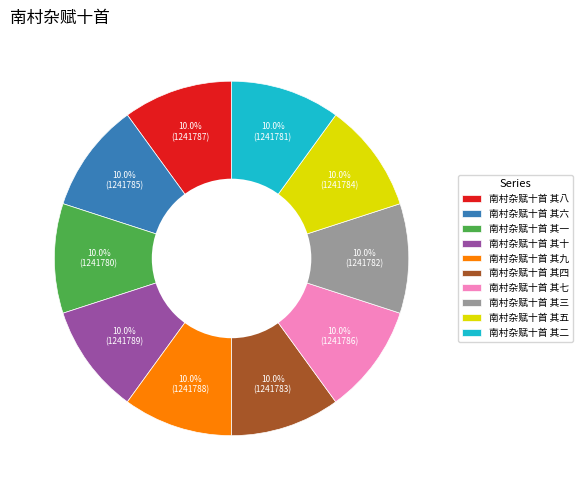

Count the number of slices in the pie.

10